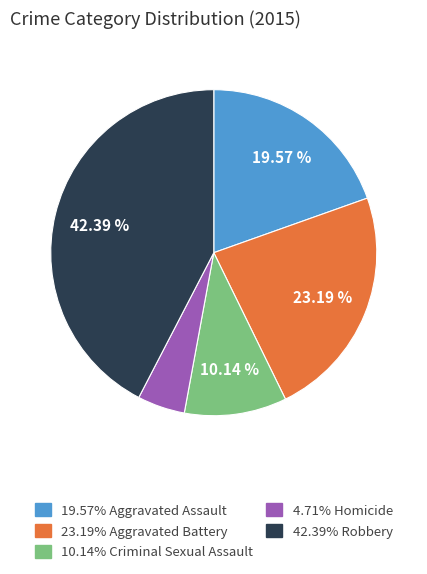

How many segments does this pie chart have?

5